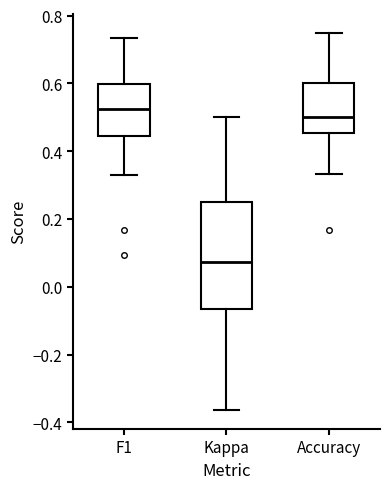

Reading left to right, read every box against the y-axis: the position of its median line, the range the box covers, and the ends of its whiskers. The values are not printed on the chart, so give them approximately, as read against the axis.

F1: median 0.52, box 0.44 to 0.60, whiskers 0.32 to 0.74
Kappa: median 0.08, box -0.06 to 0.26, whiskers -0.36 to 0.50
Accuracy: median 0.50, box 0.46 to 0.60, whiskers 0.34 to 0.76